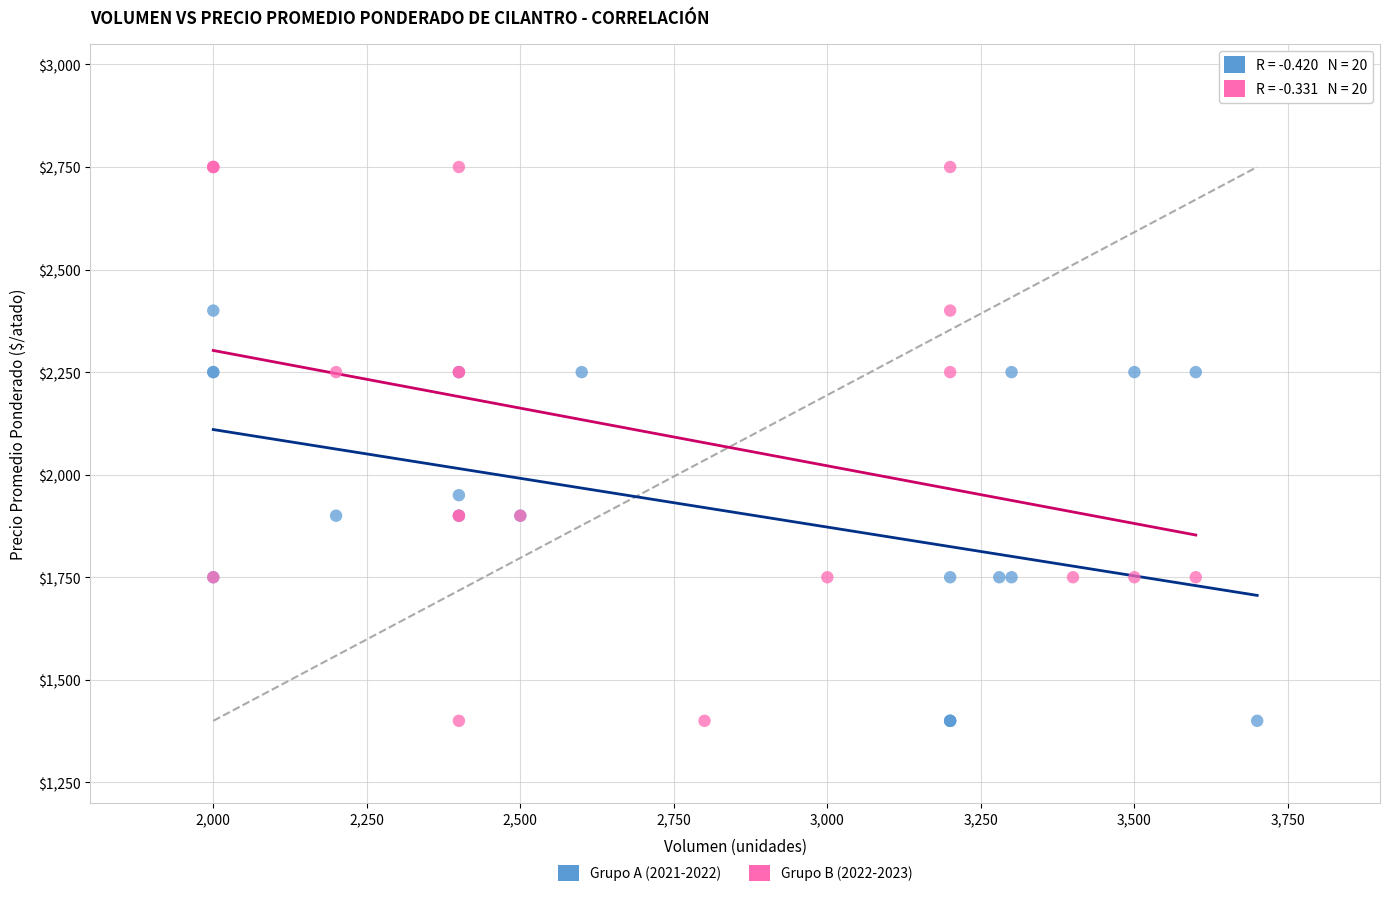

Which series has the widest spread of Y values?

Grupo B (2022-2023)